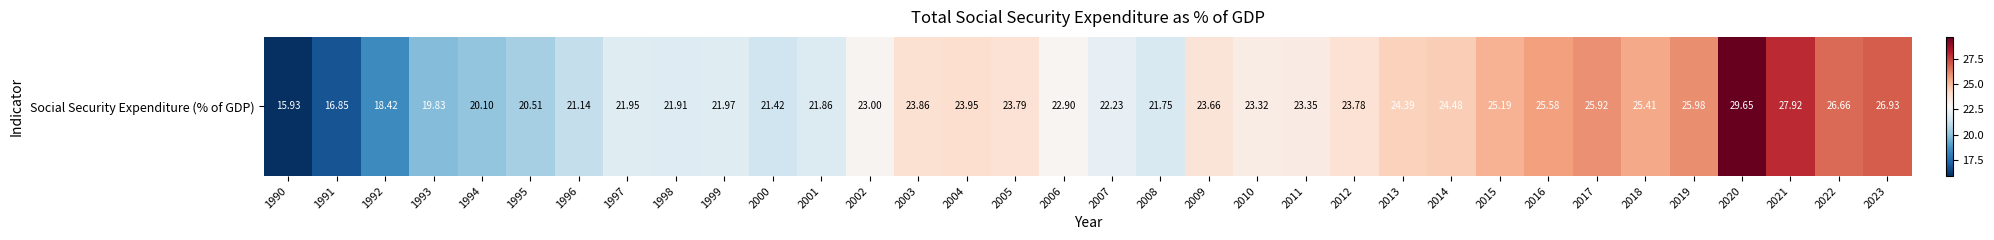

Where is the data nearest to the value 22?

1999